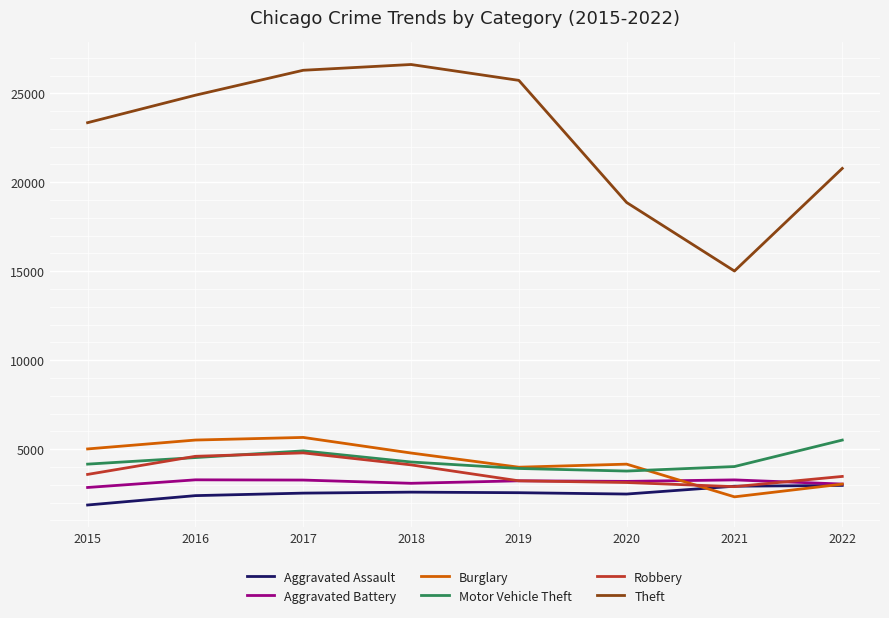

The value of Aggravated Assault at 2021 is 4724. True or false?

False